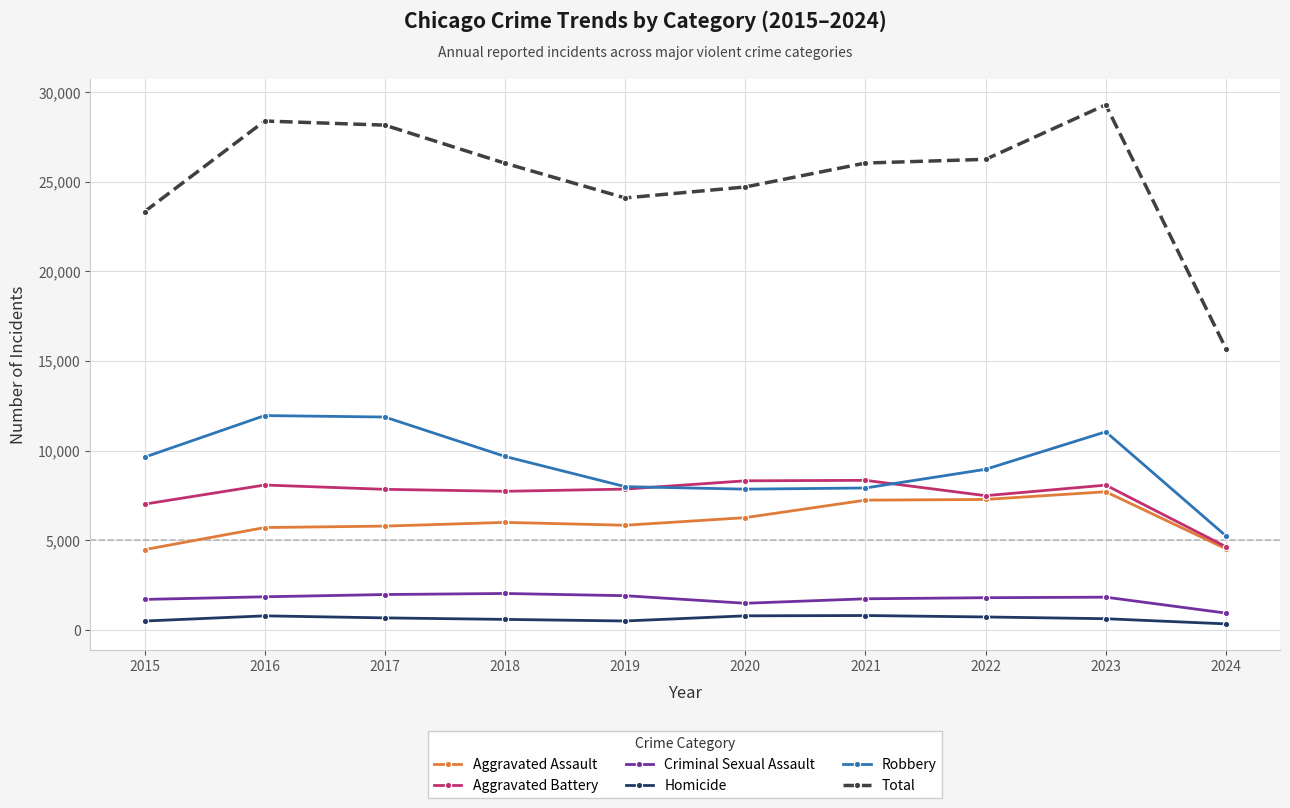

What is the value of the Robbery point at the 8th from the left?

8963